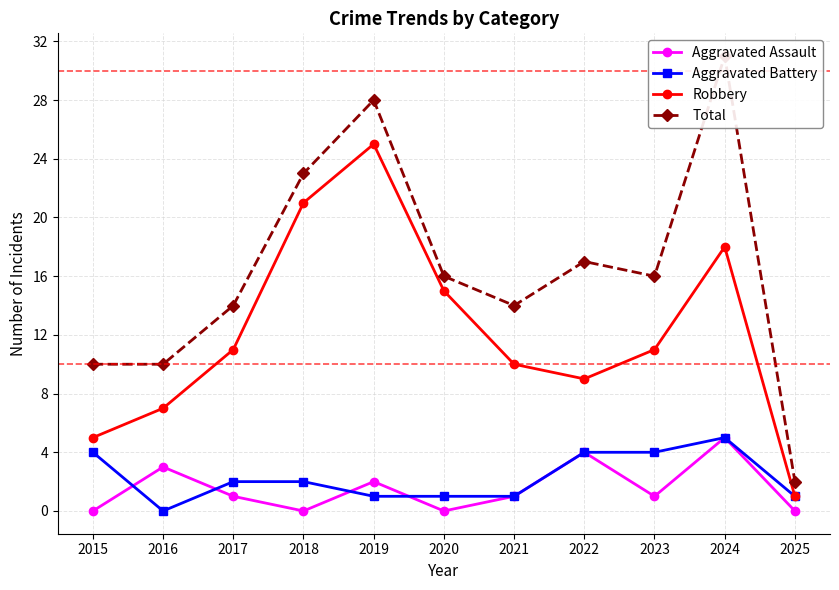

Reading left to right, transcribe all the data shown in this chart.

Aggravated Assault: 2015=0	2016=3	2017=1	2018=0	2019=2	2020=0	2021=1	2022=4	2023=1	2024=5	2025=0
Aggravated Battery: 2015=4	2016=0	2017=2	2018=2	2019=1	2020=1	2021=1	2022=4	2023=4	2024=5	2025=1
Robbery: 2015=5	2016=7	2017=11	2018=21	2019=25	2020=15	2021=10	2022=9	2023=11	2024=18	2025=1
Total: 2015=10	2016=10	2017=14	2018=23	2019=28	2020=16	2021=14	2022=17	2023=16	2024=31	2025=2